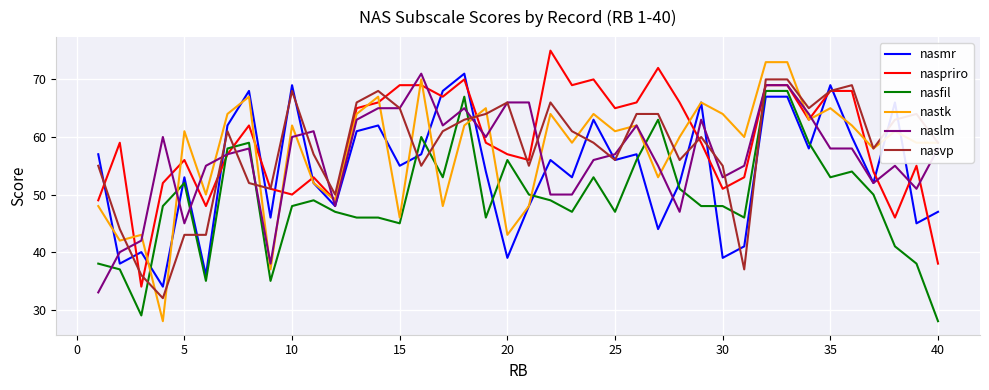

Is this an area chart (filled region under the line)?

No